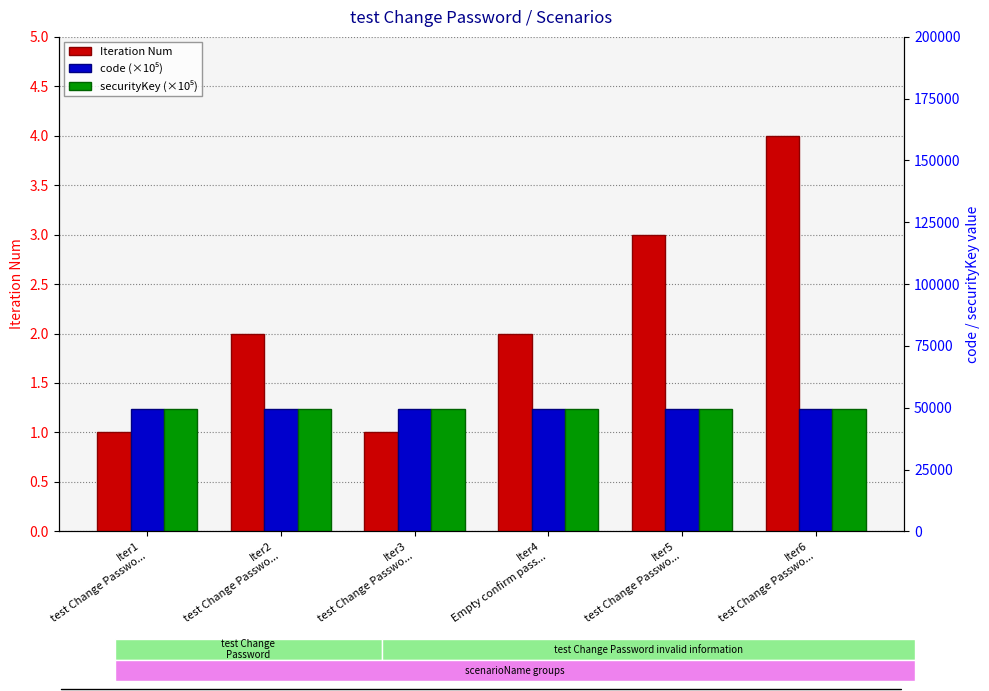

Does the chart contain any negative values?

No